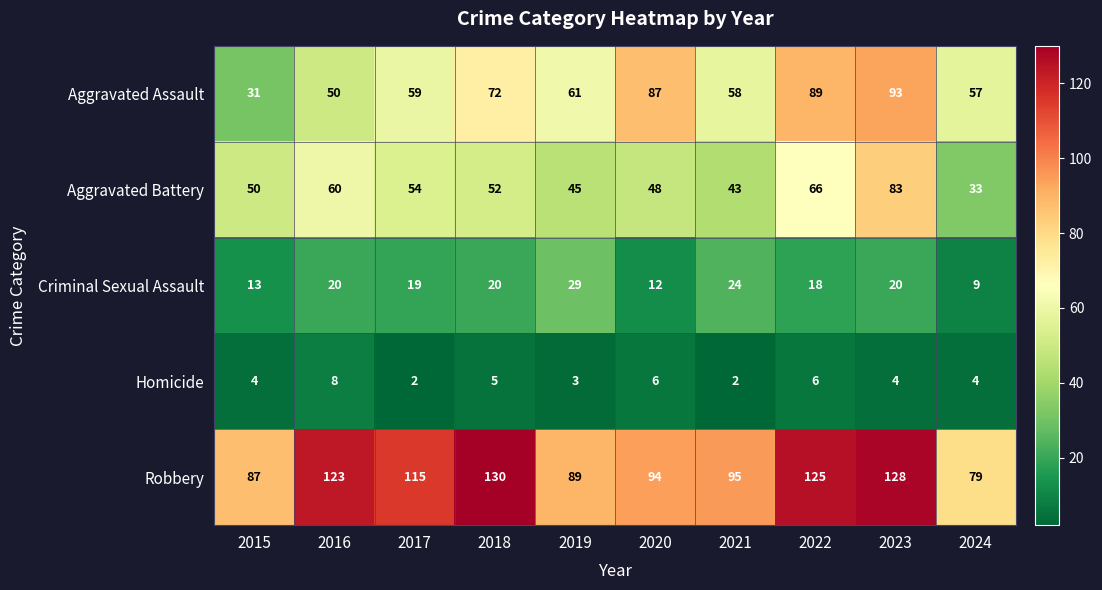

How many distinct data groups are displayed?

5